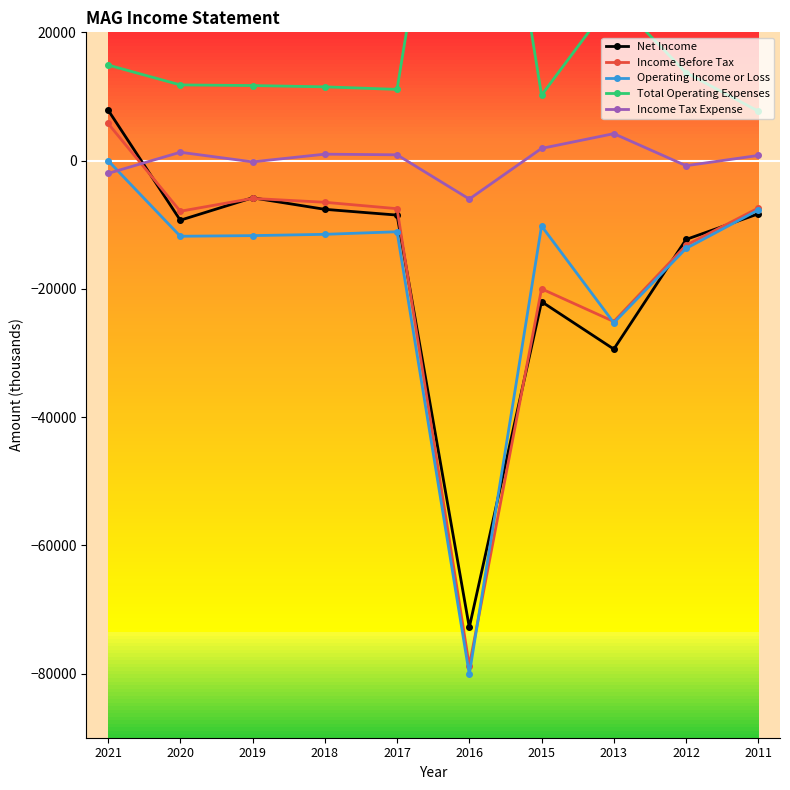

What is the value of the Income Tax Expense point at the 9th from the left?

-800